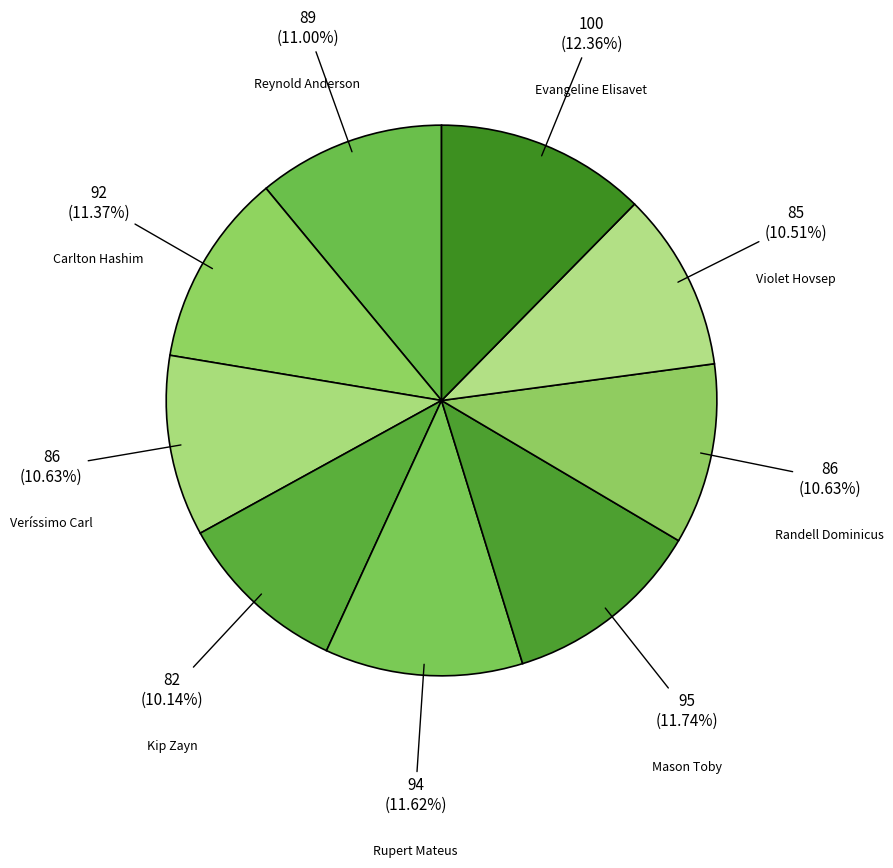

How many segments does this pie chart have?

9